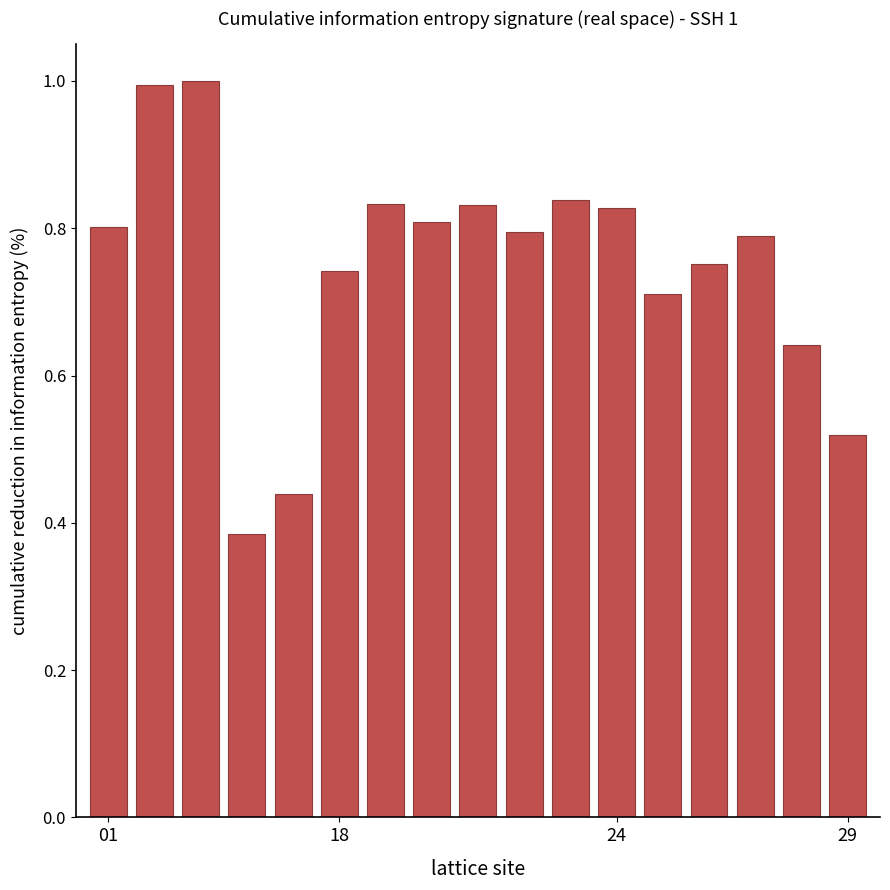

What is the maximum value shown in the chart?

1.0